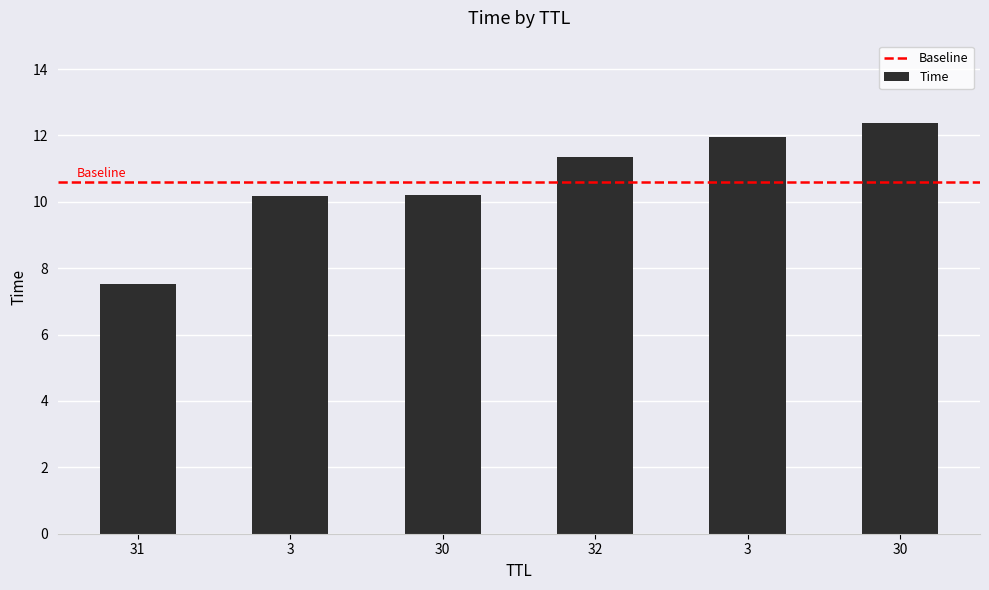

At which label is the value closest to 9?

3